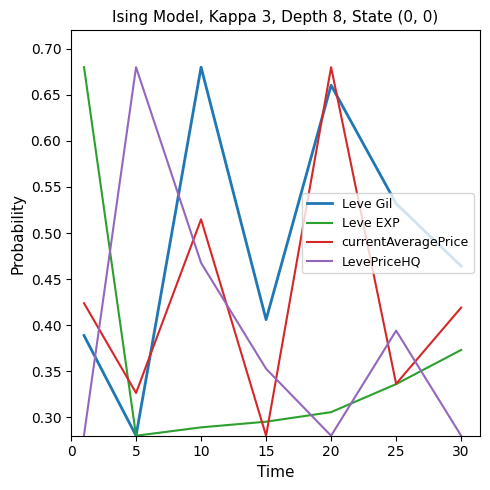

How many times do currentAveragePrice and LevePriceHQ cross each other?

6